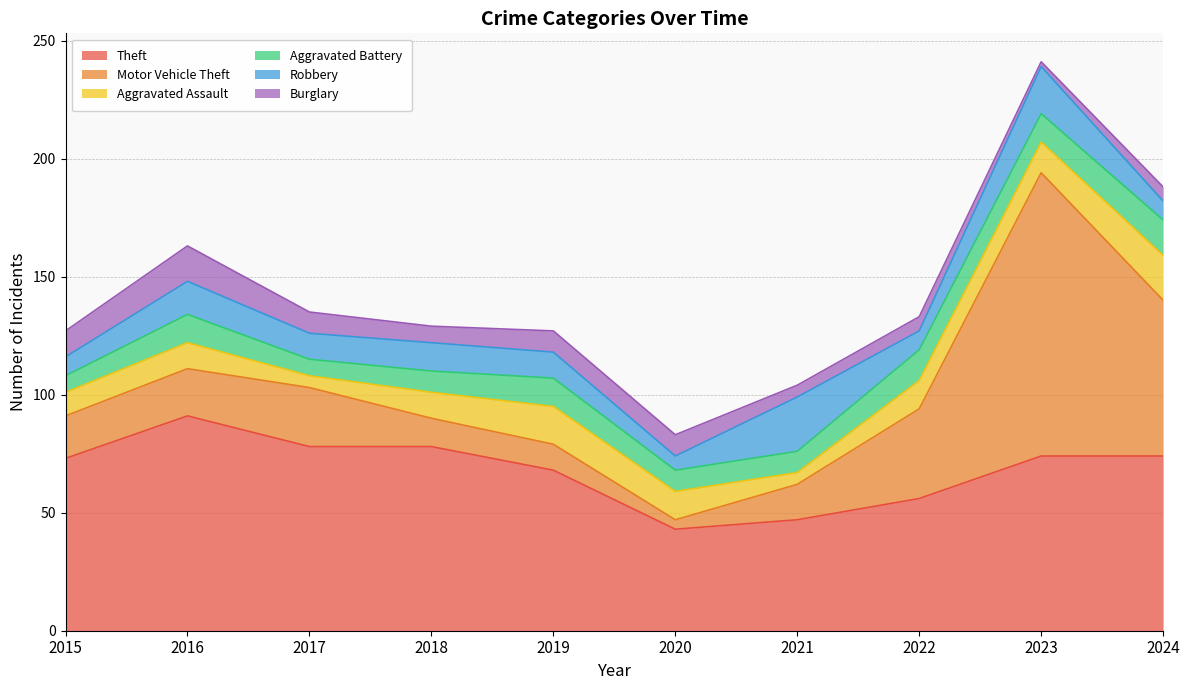

What are all the series names shown in the legend?

Theft, Motor Vehicle Theft, Aggravated Assault, Aggravated Battery, Robbery, Burglary